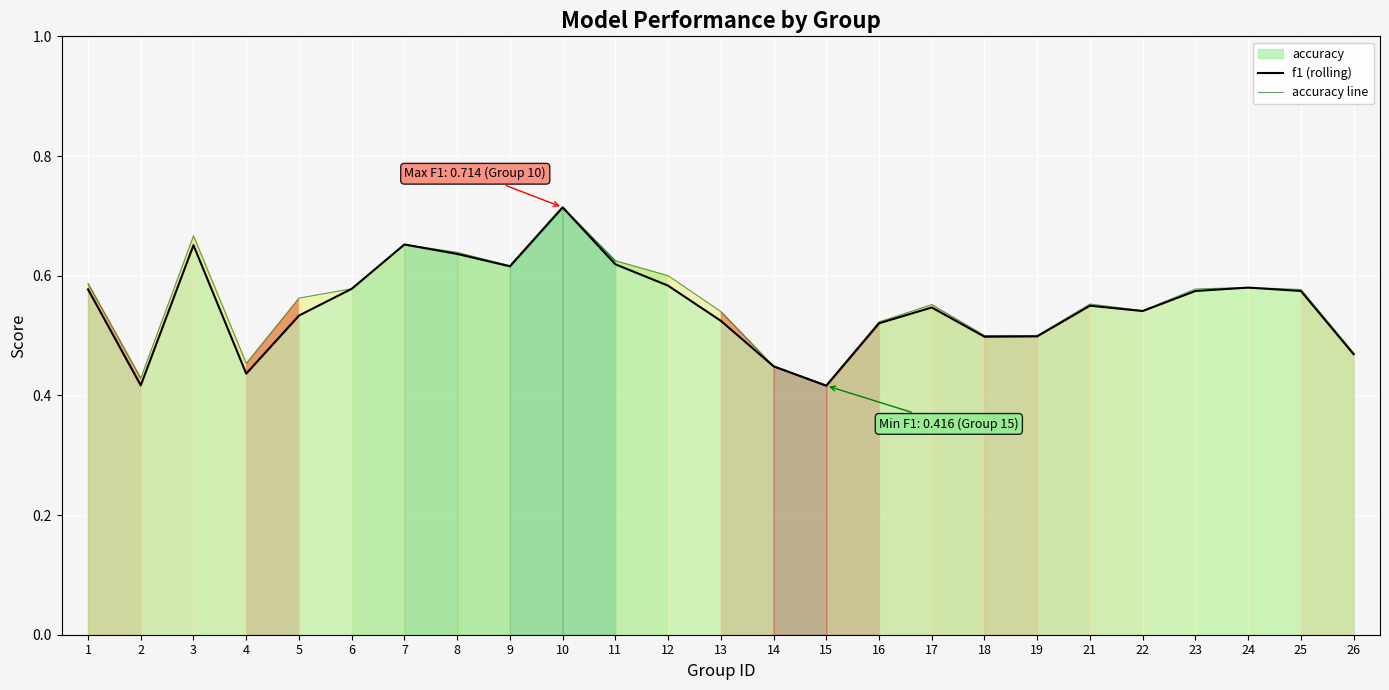

At how many categories does at least one series exceed 0?

25